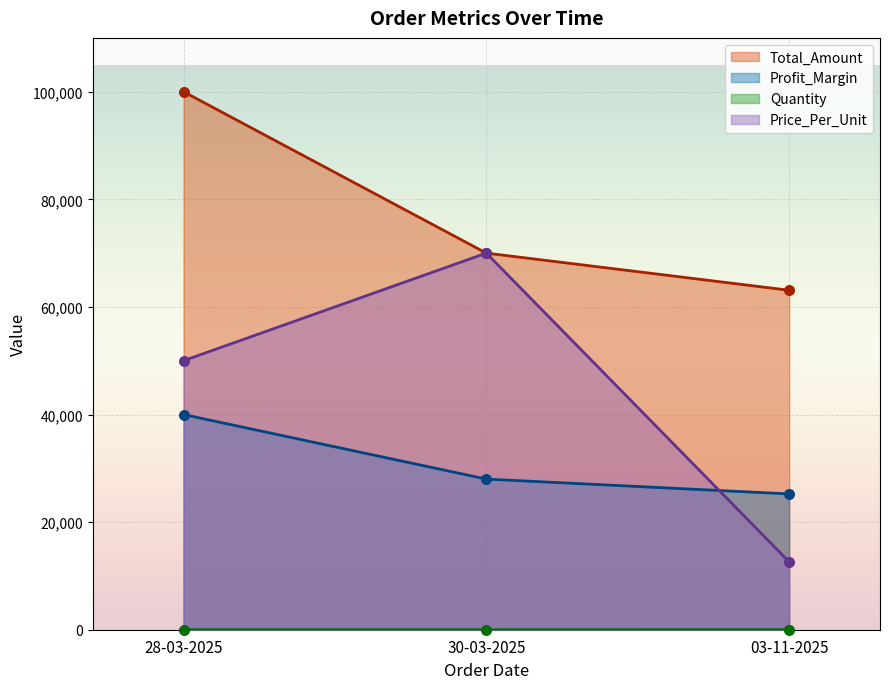

Which series has the widest spread of Y values?

Price_Per_Unit